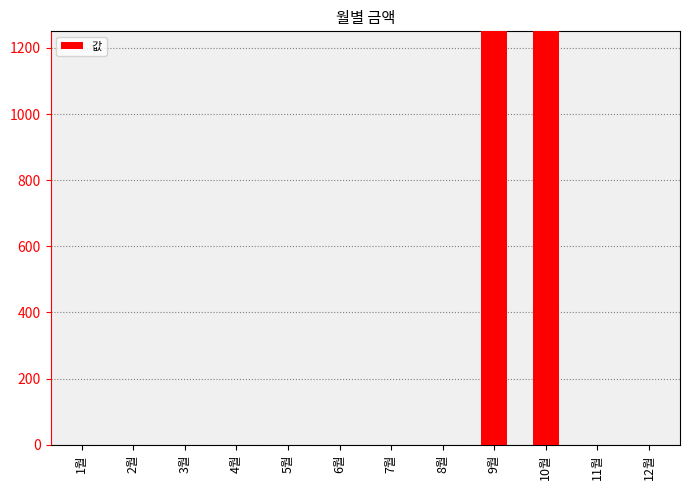

Which label corresponds to the largest value in the chart?

9월